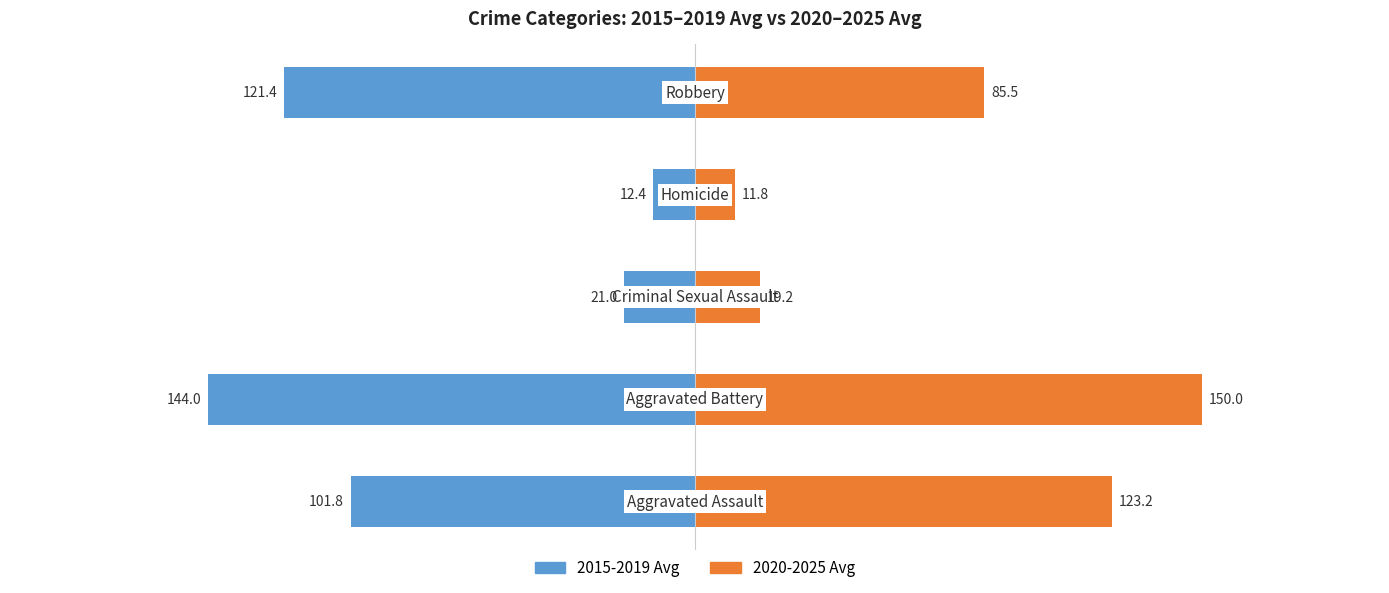

Reading right to left, transcribe all the data shown in this chart.

2015-2019 Avg: -121.4	-12.4	-21.0	-144.0	-101.8
2020-2025 Avg: 85.5	11.8	19.2	150.0	123.2